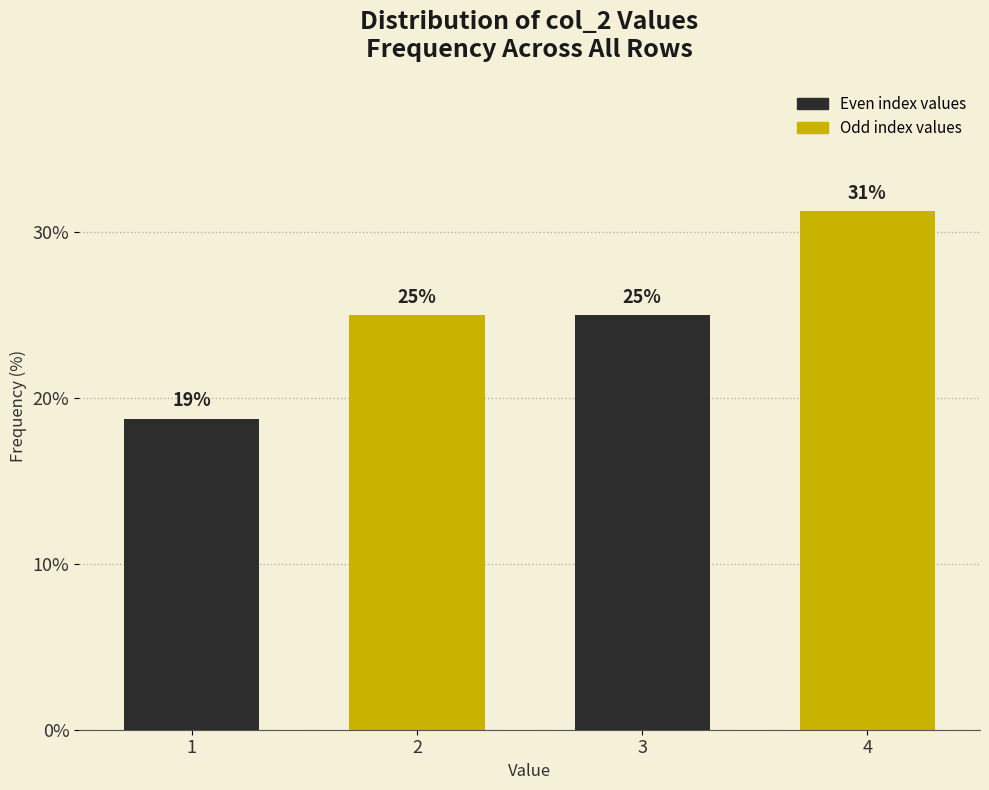

Between 3 and 1, which is larger?

3